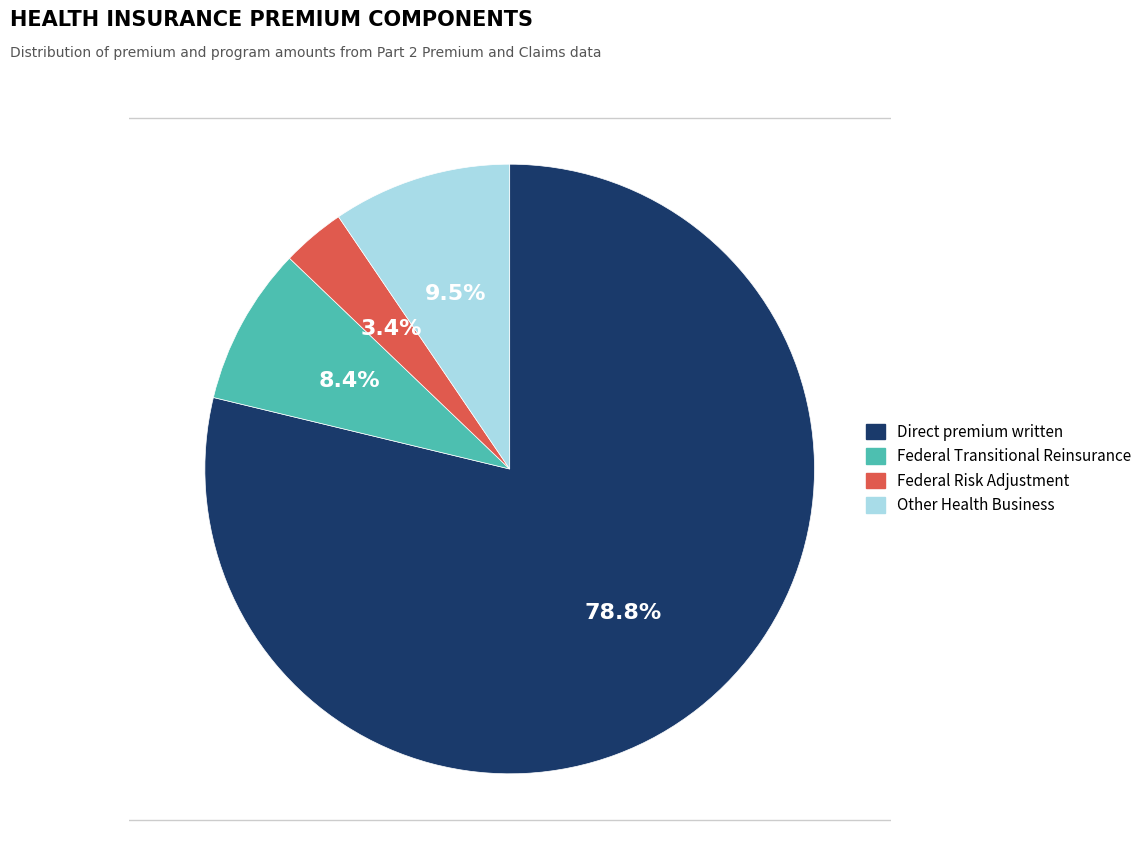

Rank the categories by value from highest to lowest.

Direct premium written, Other Health Business, Federal Transitional Reinsurance, Federal Risk Adjustment